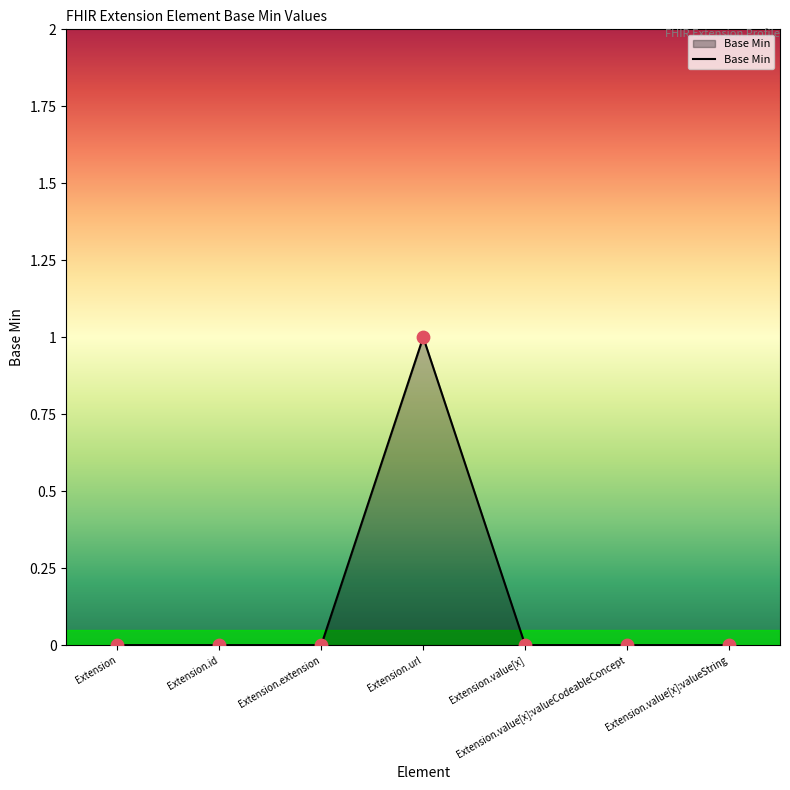

Which has a higher value, Extension.value[x] or Extension.url?

Extension.url